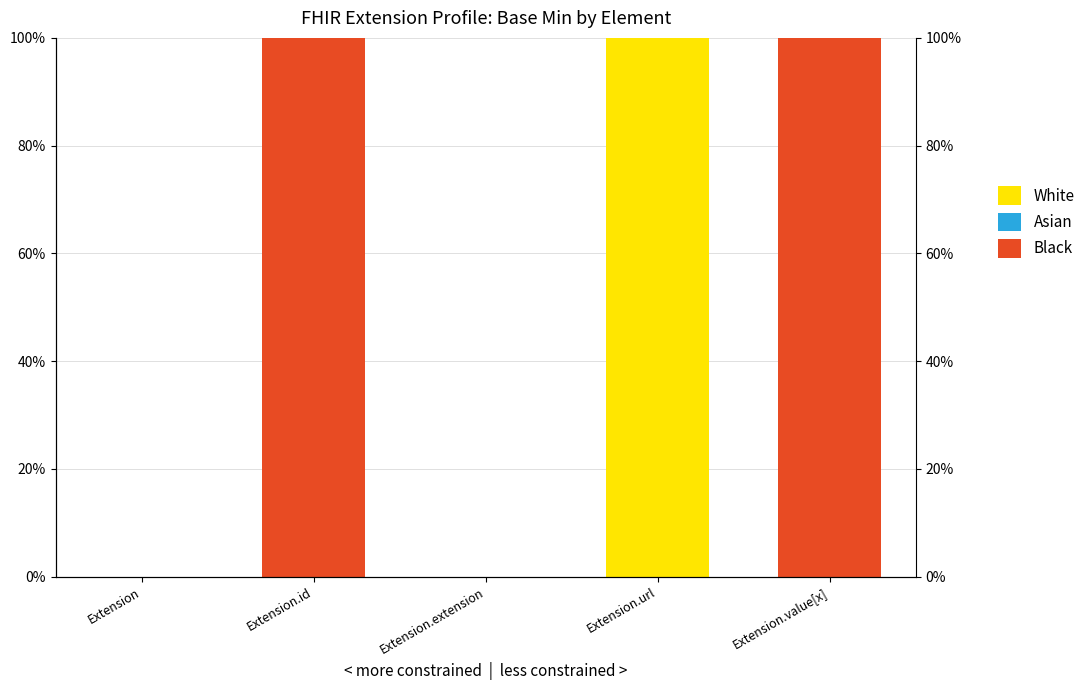

What is the label of the 3rd bar from the right?

Extension.extension